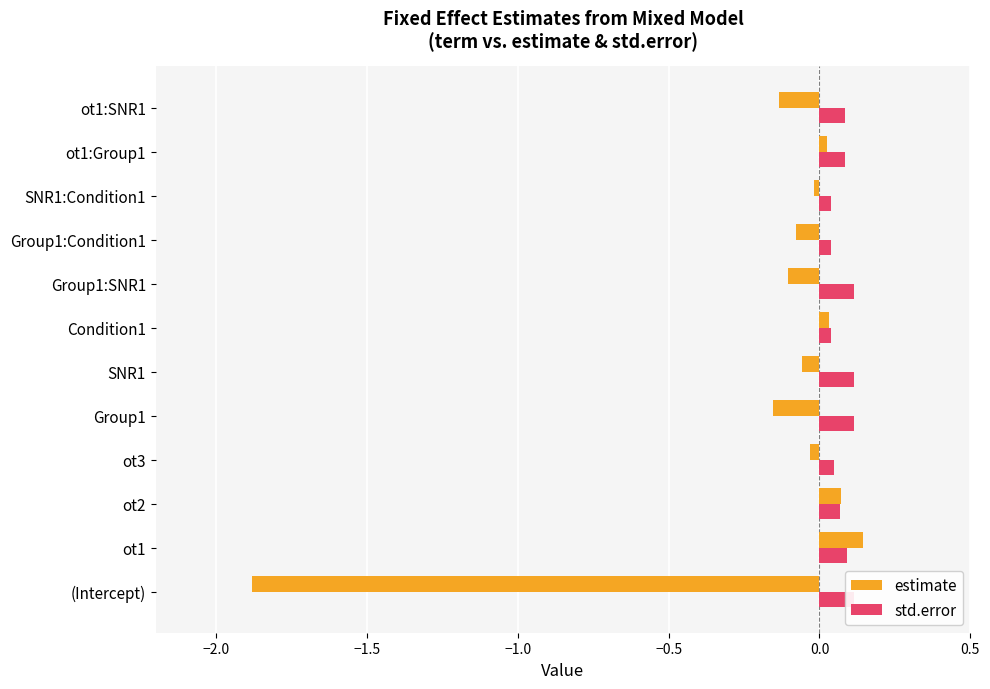

Which series changed the most between (Intercept) and Condition1?

estimate